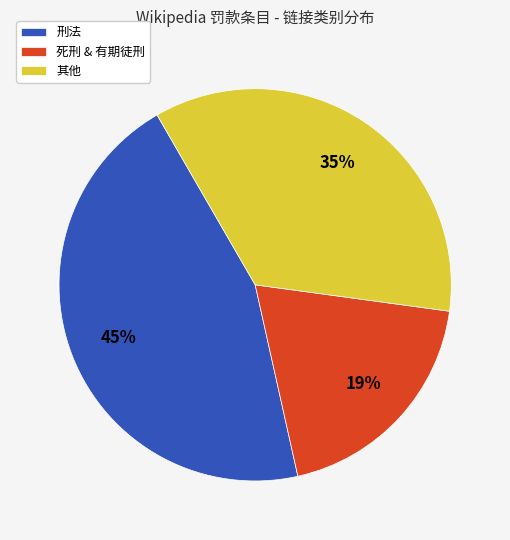

Do 刑法 and 死刑 & 有期徒刑 together represent more than half of the pie?

Yes